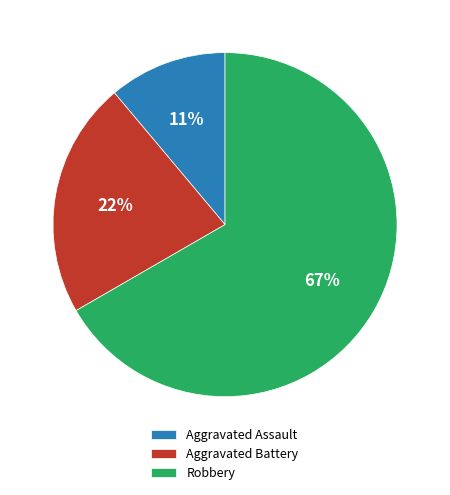

Does Aggravated Battery represent more than half of the total?

No